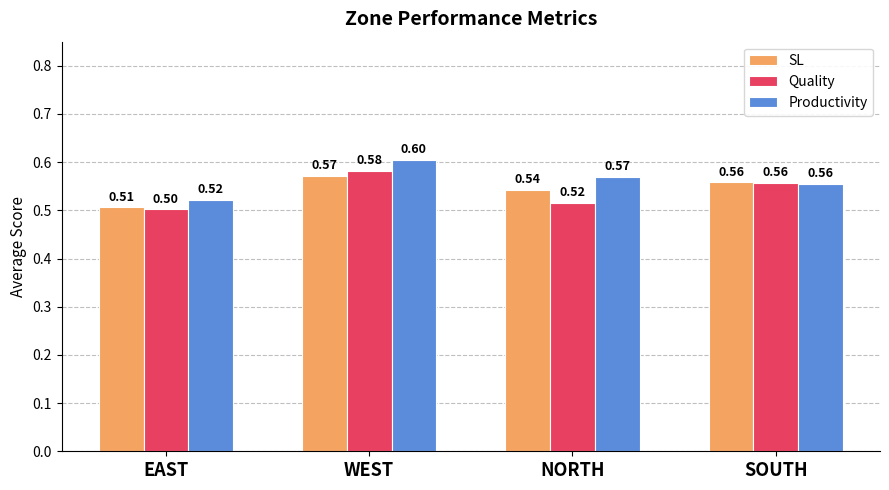

List the series in order of their peak value, highest first.

Productivity, Quality, SL